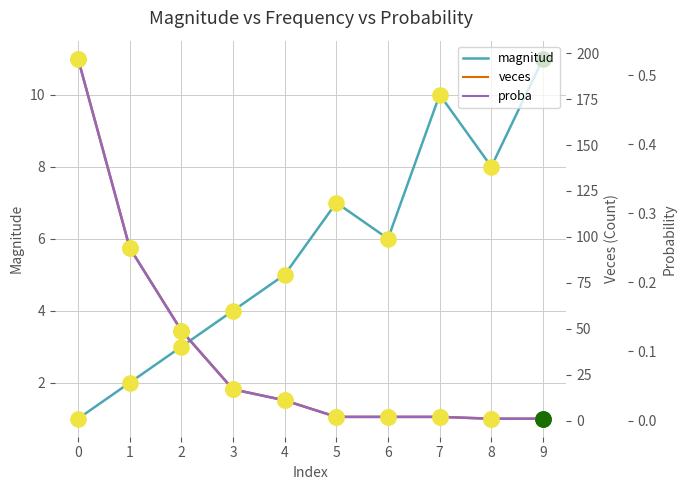

What is the total value across all series at 3?

21.0